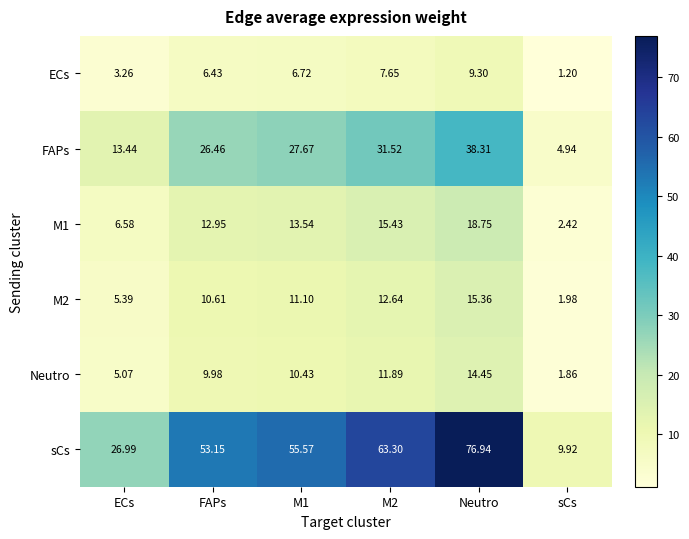

At which category does the chart reach its minimum across all series?

sCs